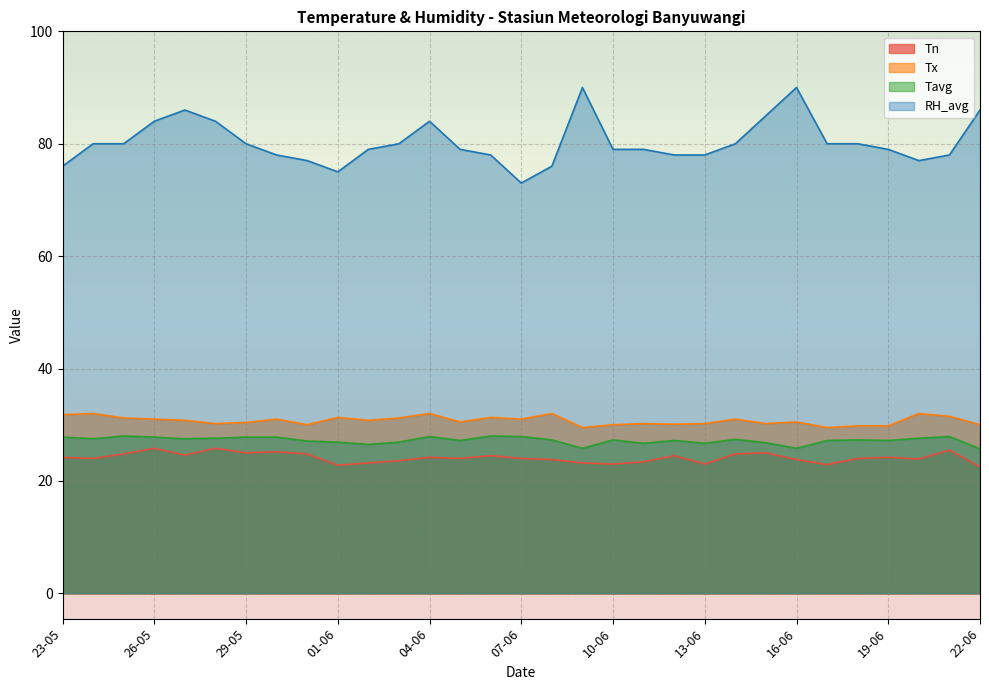

True or false: Tavg and Tx cross at least once.

False